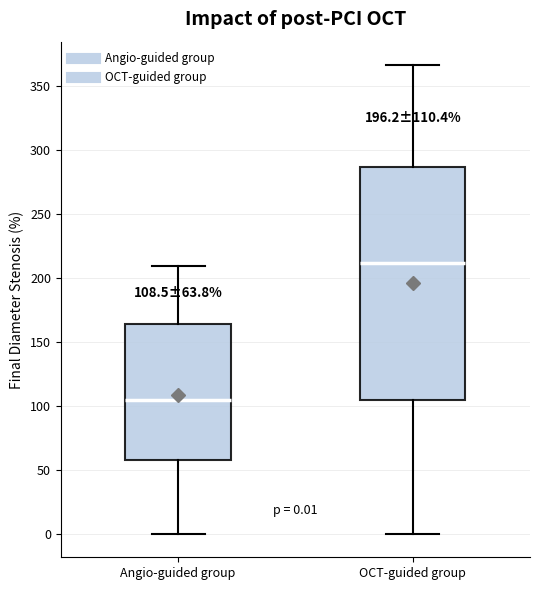

Which box's median line is the lowest?

Angio-guided group